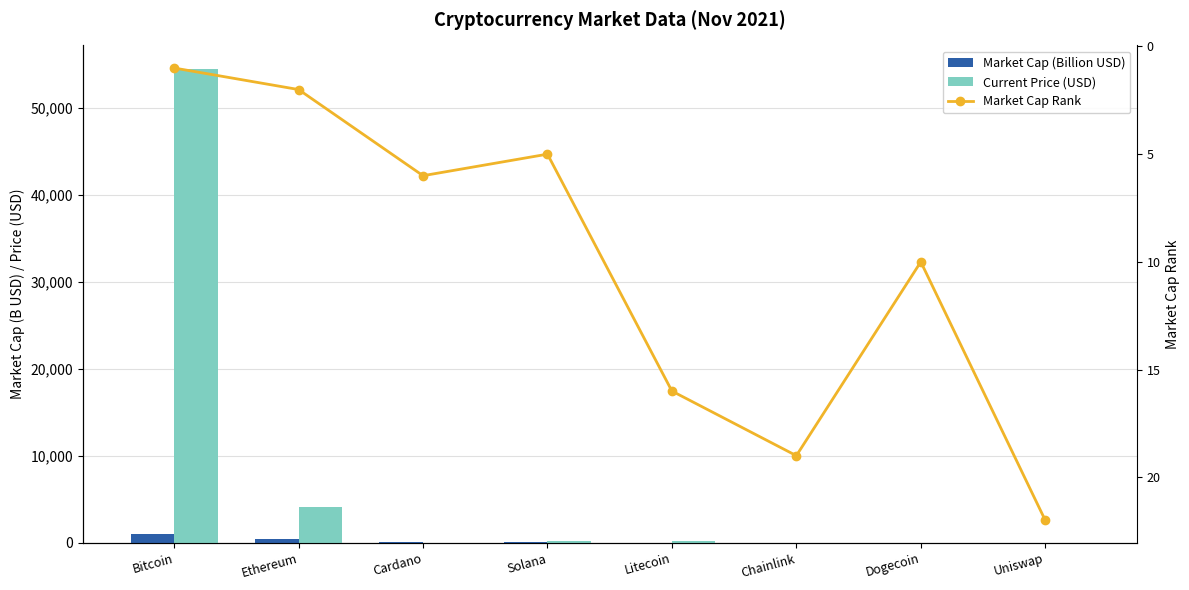

Is the value of Market Cap Rank at Dogecoin greater than the value of Current Price (USD) at Cardano?

Yes